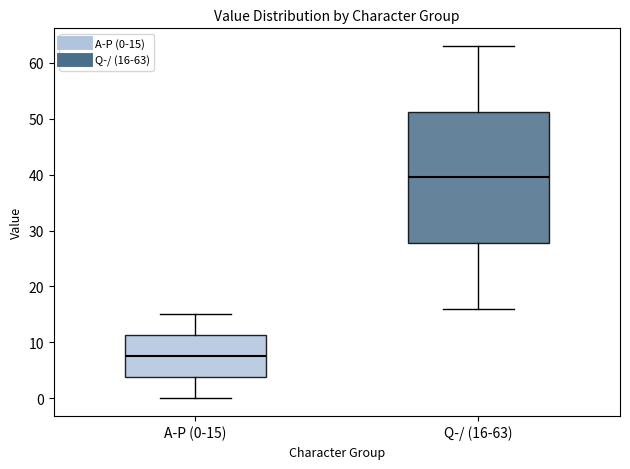

Reading left to right, read every box against the y-axis: the position of its median line, the range the box covers, and the ends of its whiskers. The values are not printed on the chart, so give them approximately, as read against the axis.

A-P (0-15): median 8, box 4 to 11, whiskers 0 to 15
Q-/ (16-63): median 40, box 28 to 51, whiskers 16 to 63